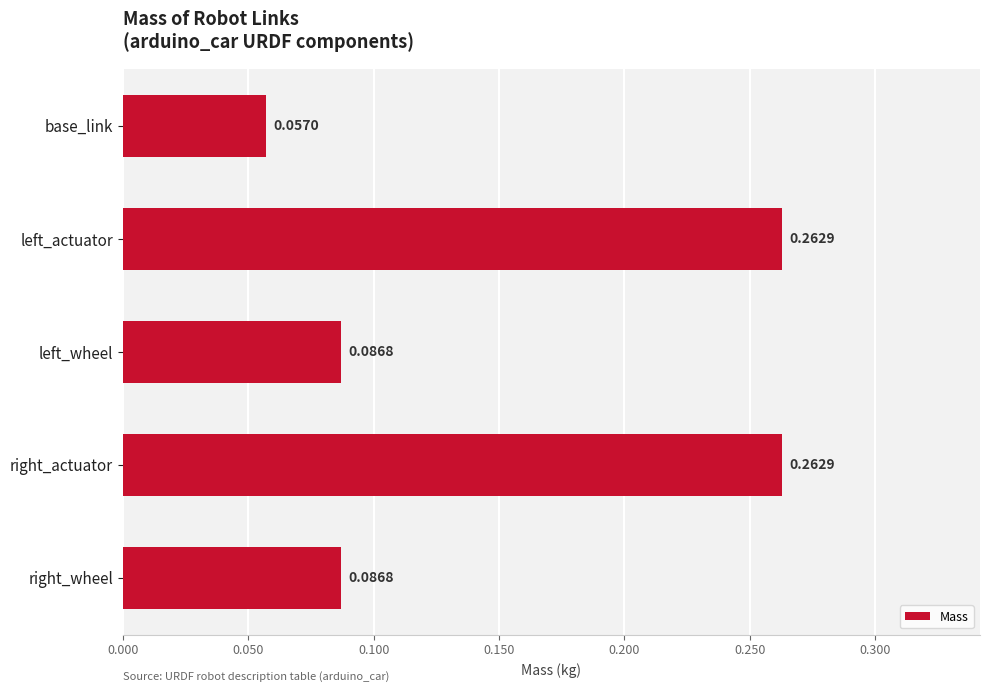

At which label is the value closest to 0?

base_link